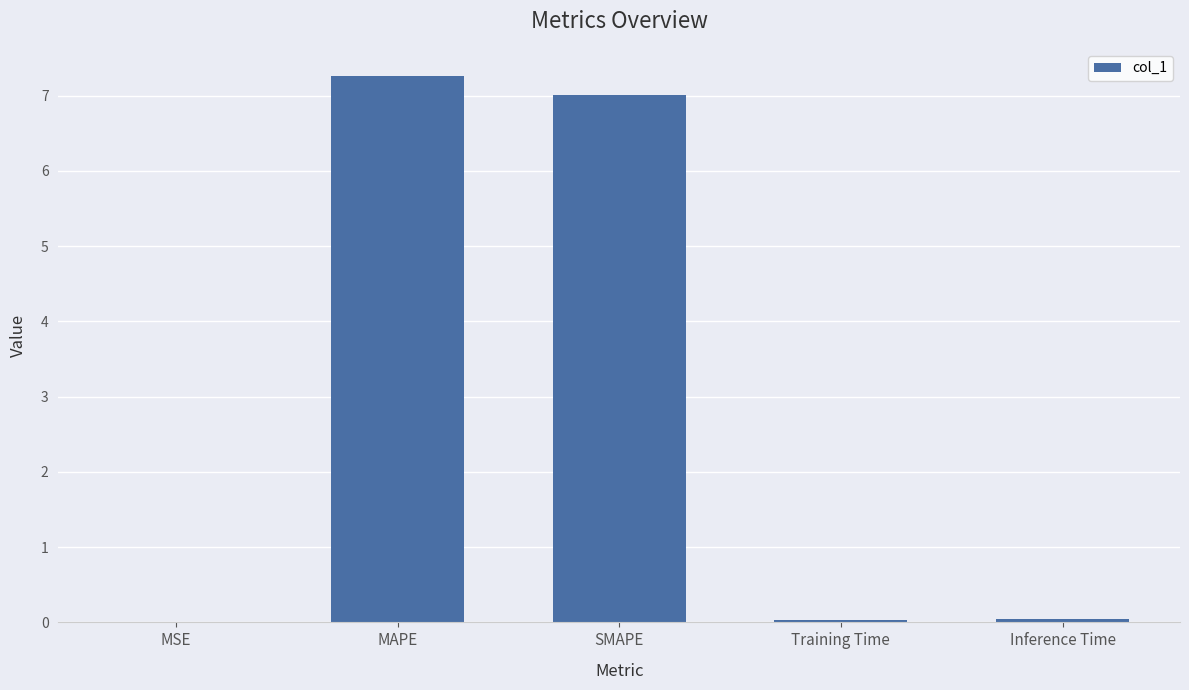

The chart shows a value of 0.0 at Training Time. True or false?

True